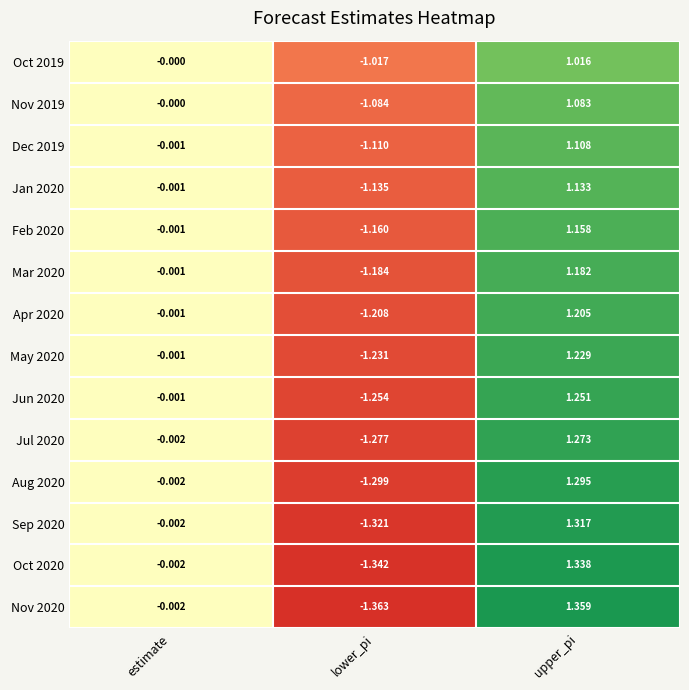

How many values in Oct 2020 are below zero?

2